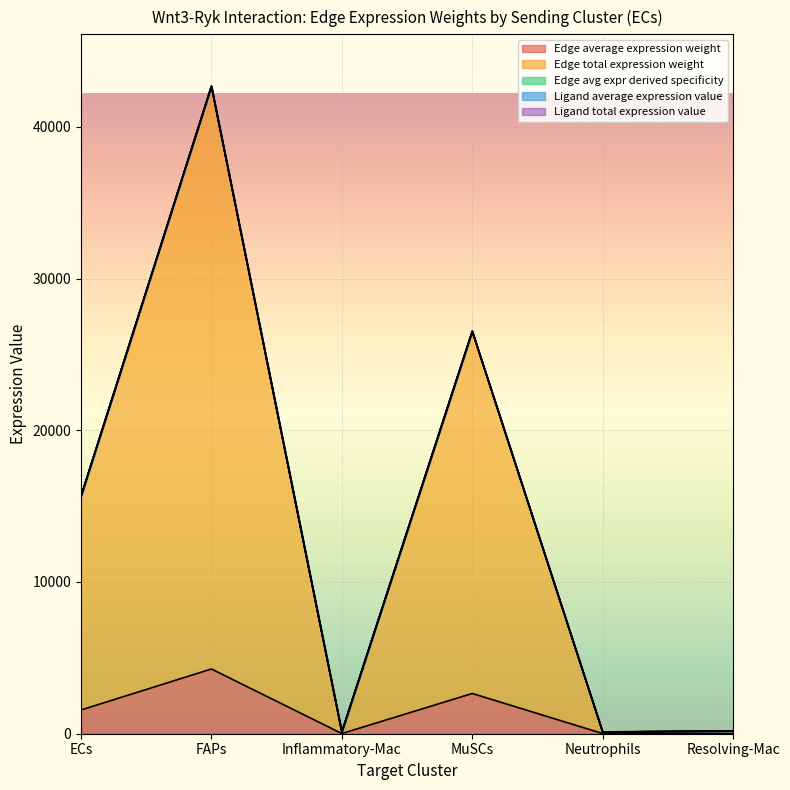

At which label does Edge avg expr derived specificity first exceed 15650?

ECs